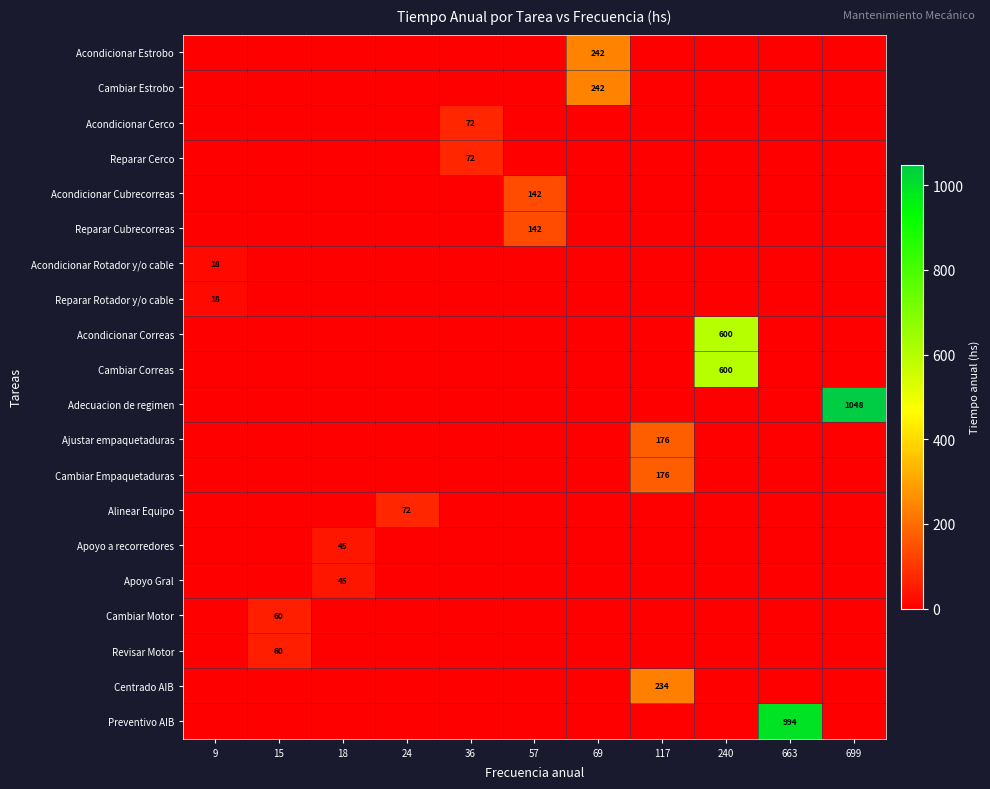

True or false: Acondicionar Cerco has a value of 28 at 36.

False